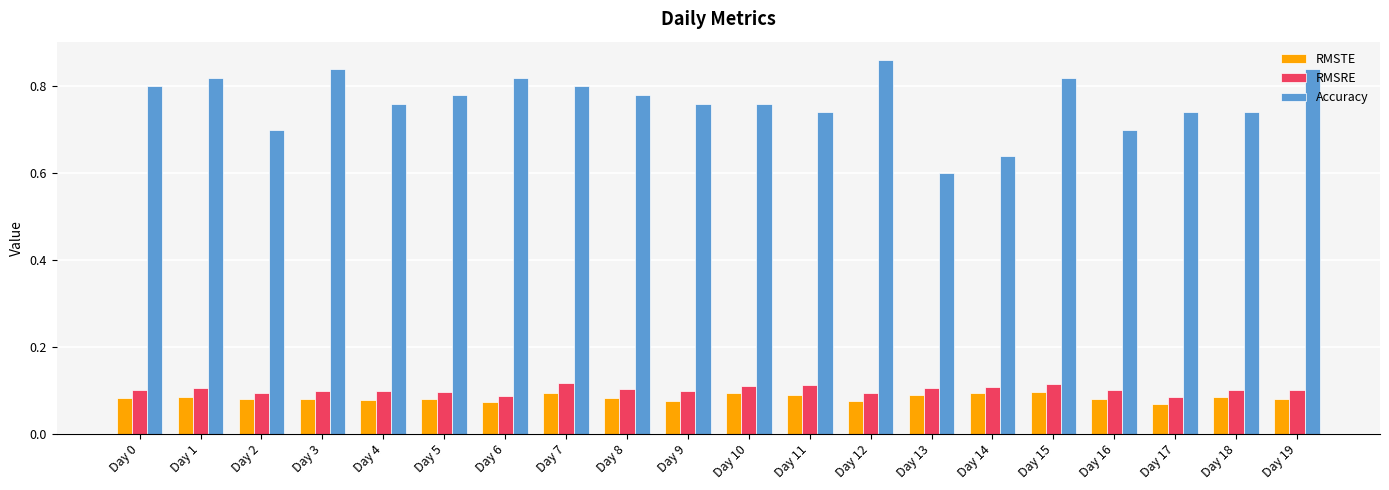

What is the total value across all series at Day 1?

1.0